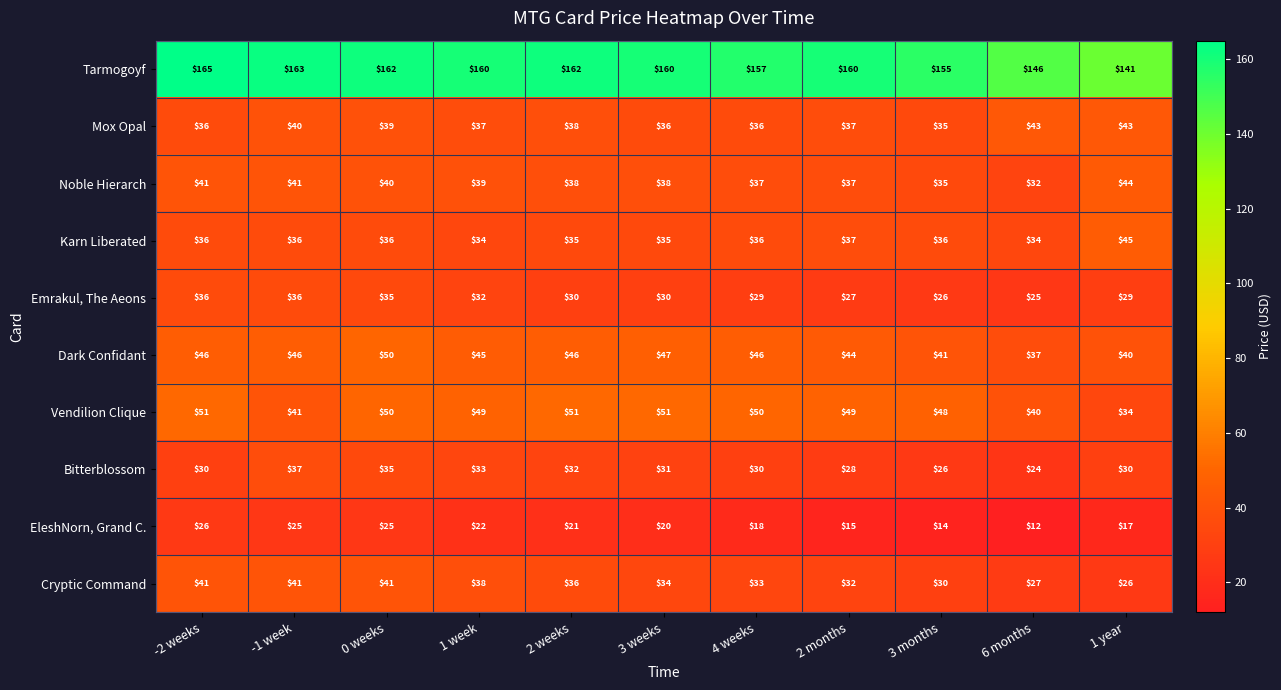

Which label corresponds to the smallest value in the chart?

6 months